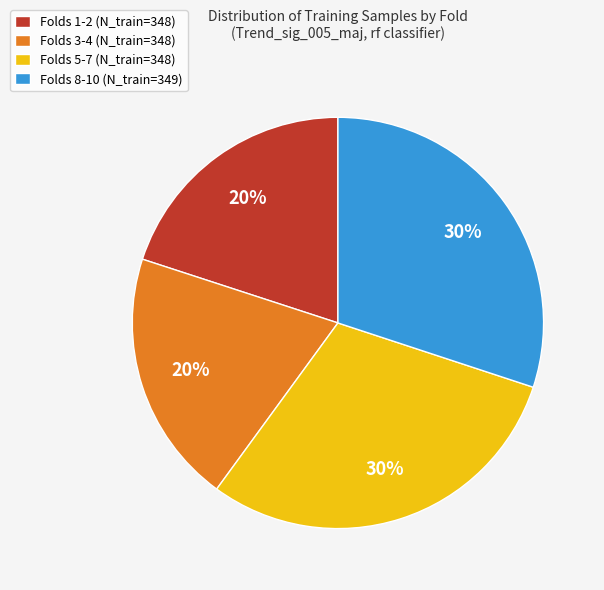

Is it true that Folds 3-4 (N_train=348) is 27% of the pie?

False